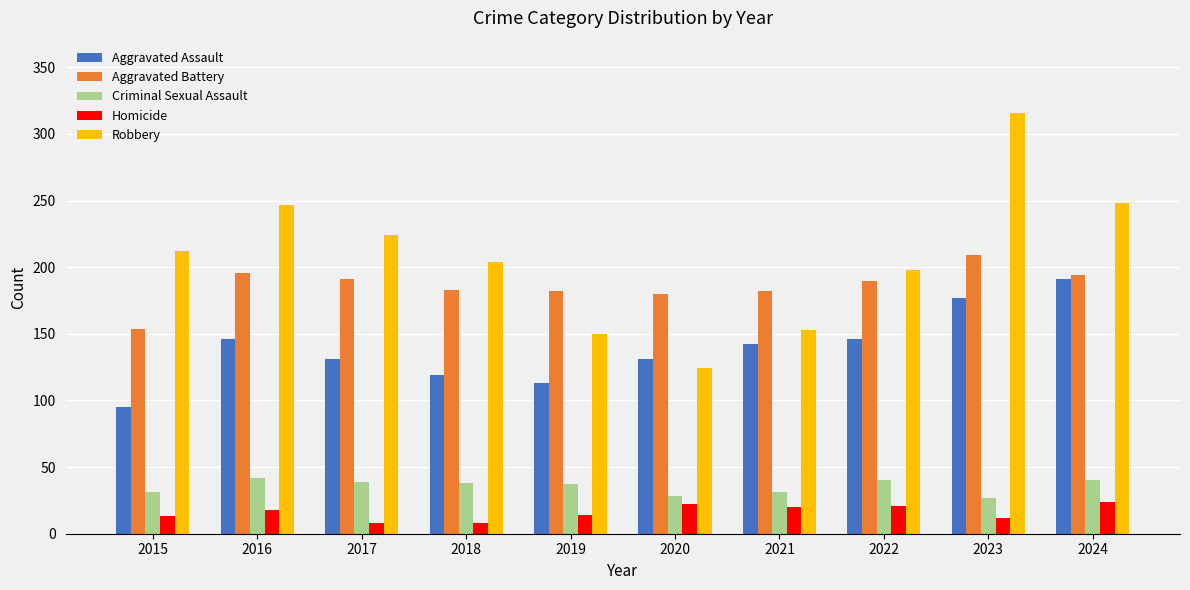

Which category has the highest value in the Aggravated Battery series?

2023